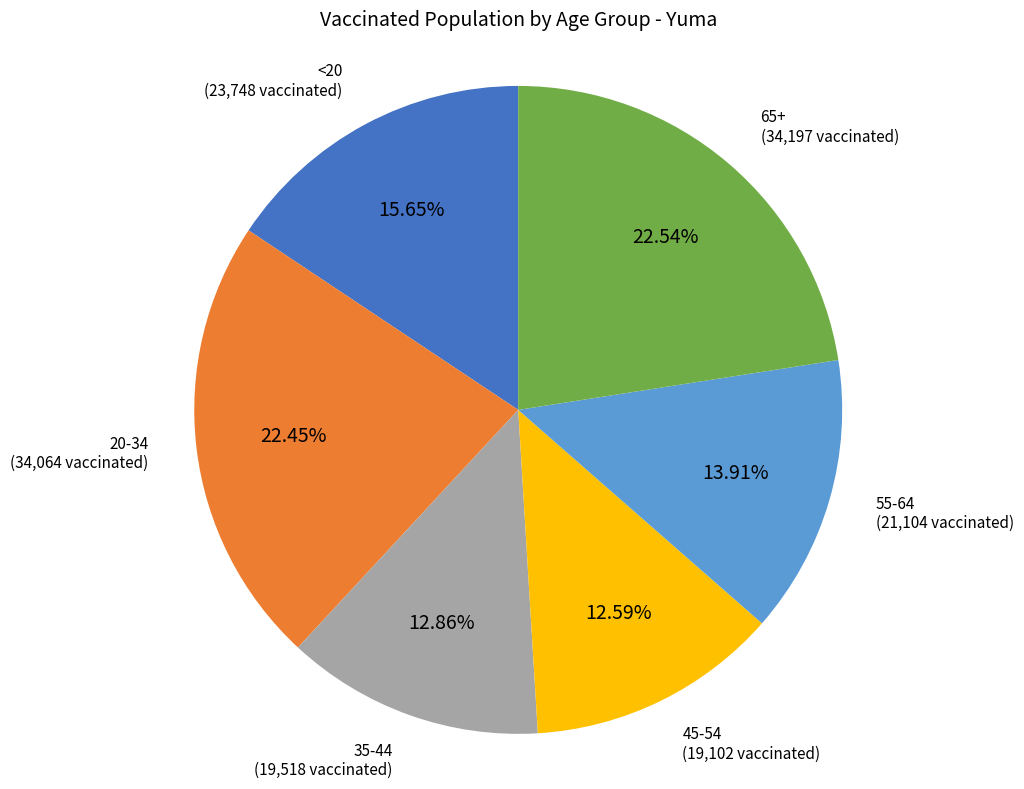

Does any single category account for the majority?

No